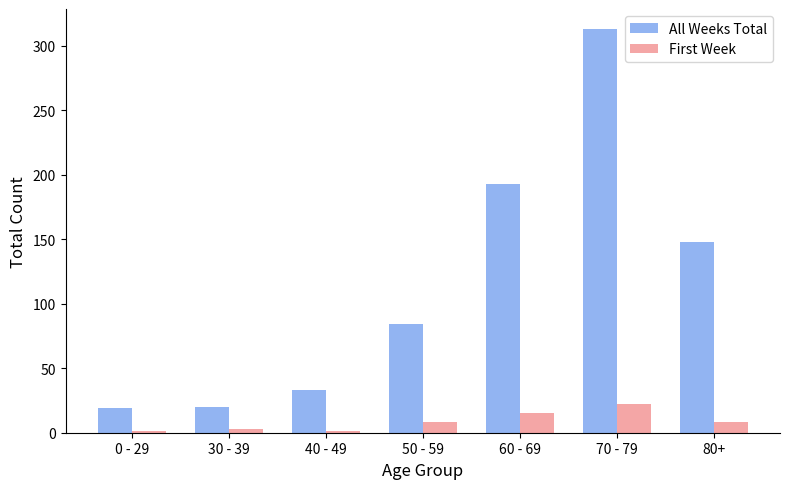

What is the total value across all series at 30 - 39?

23